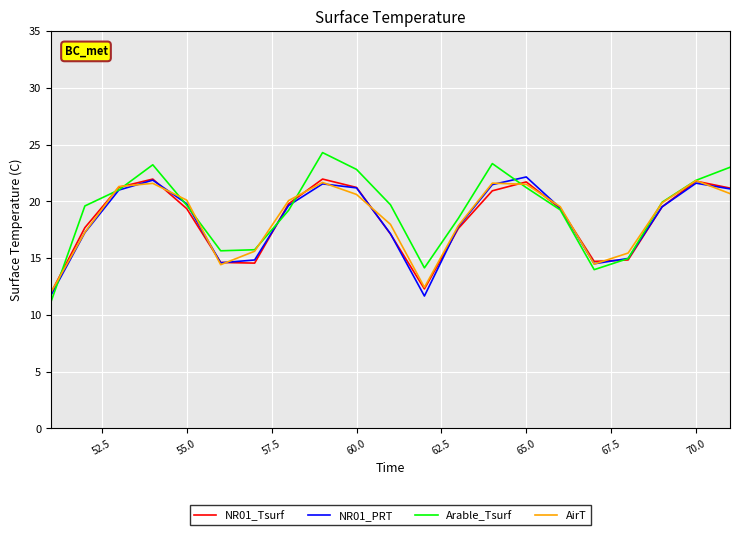

Which series has the widest spread of values?

Arable_Tsurf